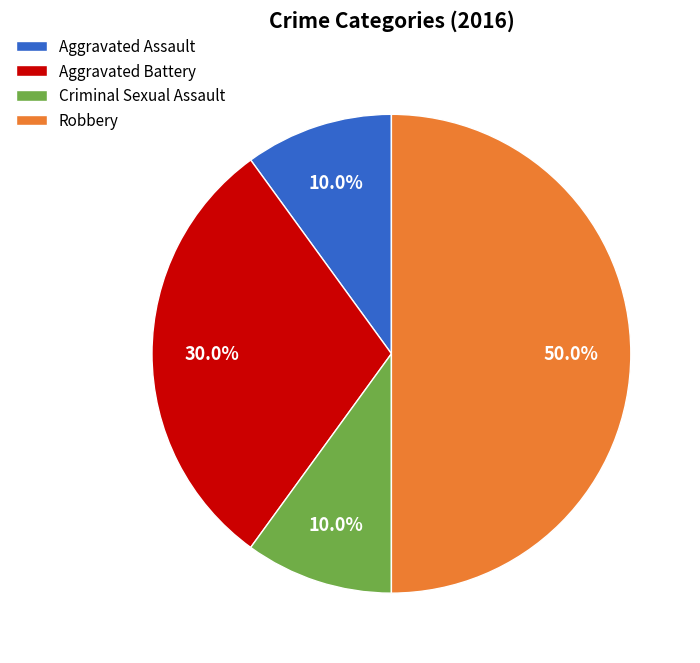

Which slice is the largest?

Robbery